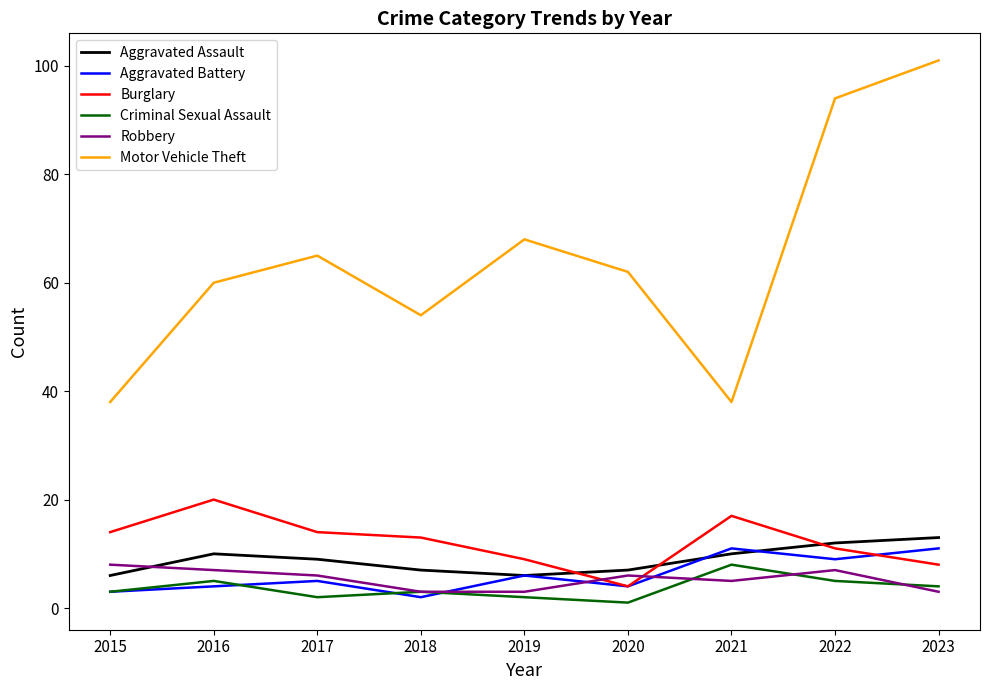

True or false: Criminal Sexual Assault and Robbery cross at least once.

True